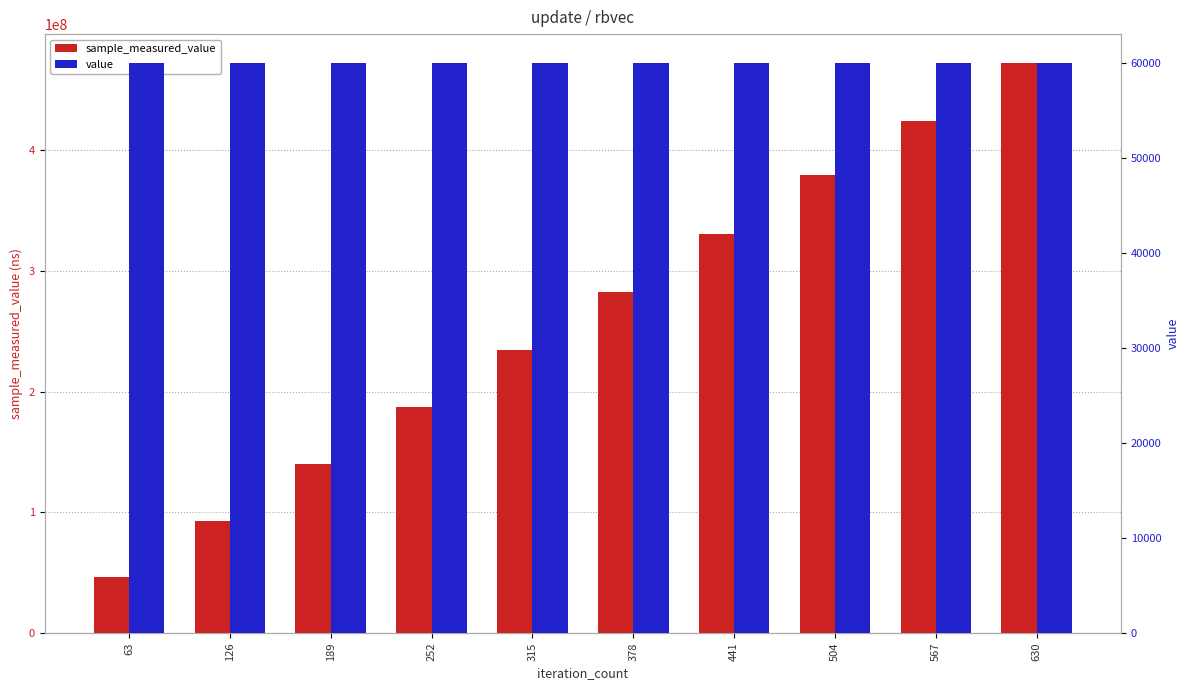

What is the lowest value of the value series?

60000